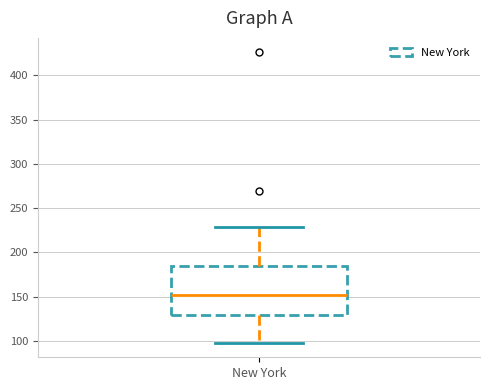

Transcribe this box plot: give where the median line is, the range the box spans, and where the two whiskers end, as read against the y-axis. The values are not printed on the chart, so give them approximately, as read against the axis.

median 150, box 130 to 185, whiskers 100 to 230